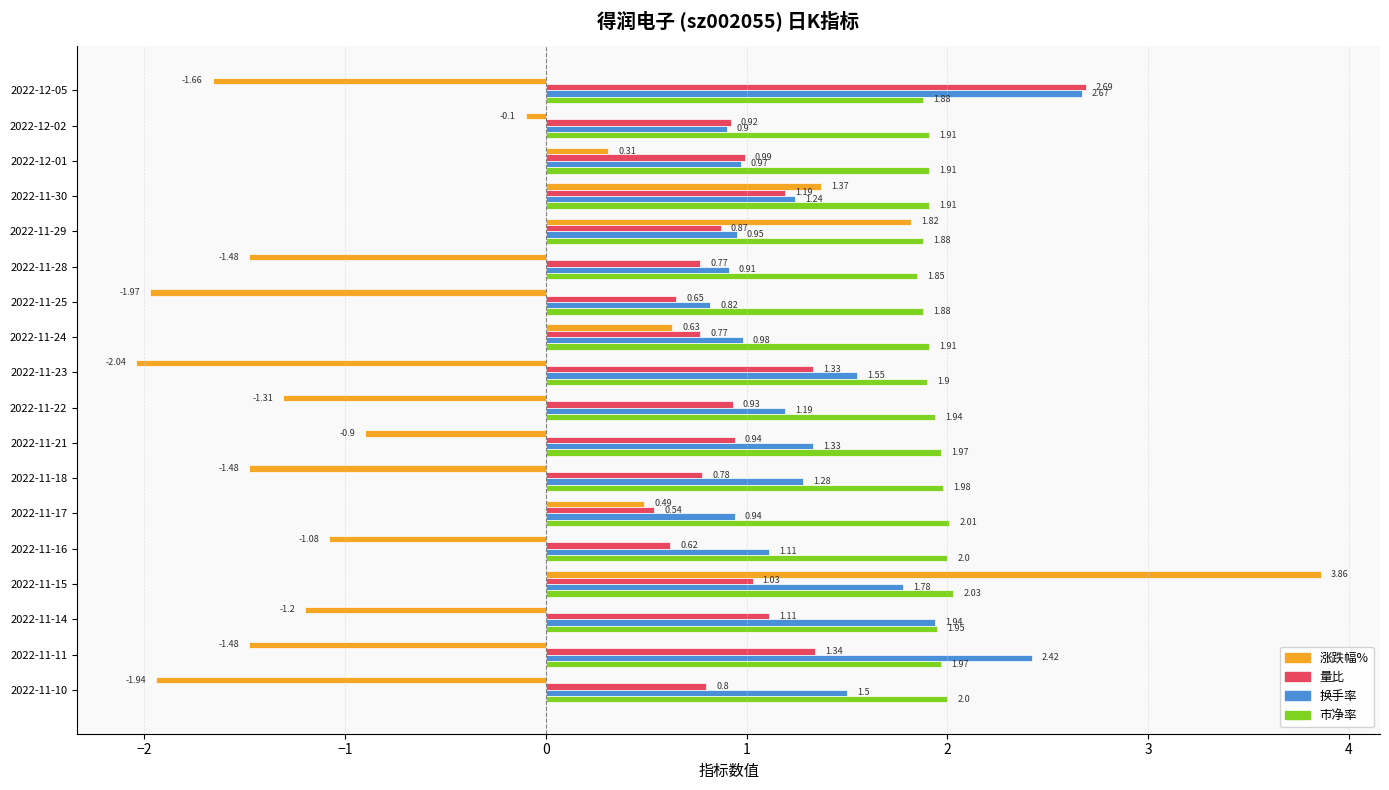

Which series changed the most between 2022-11-29 and 2022-11-15?

涨跌幅%